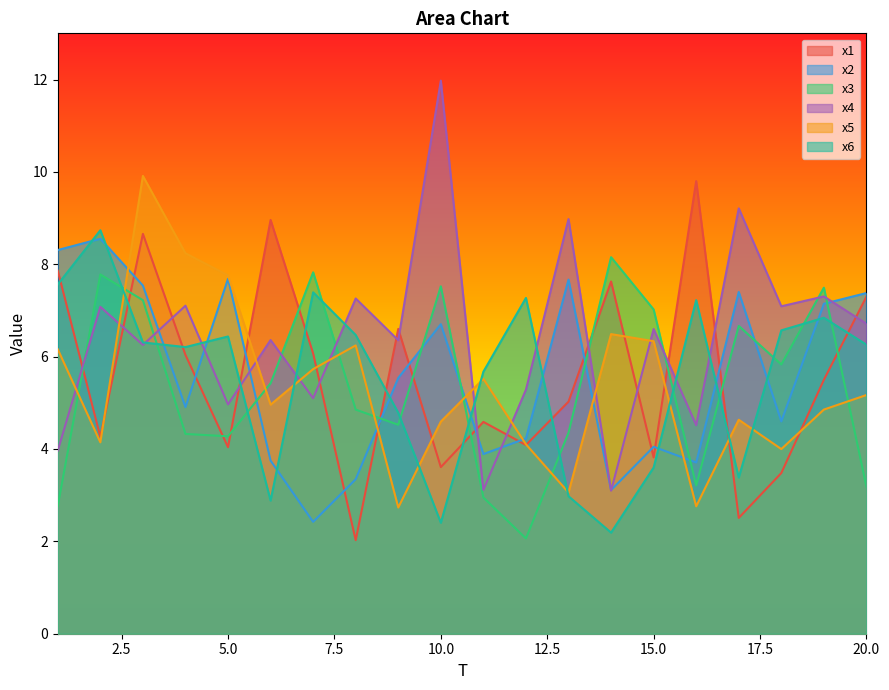

What is the value of the x1 point at the 19th from the left?

5.5